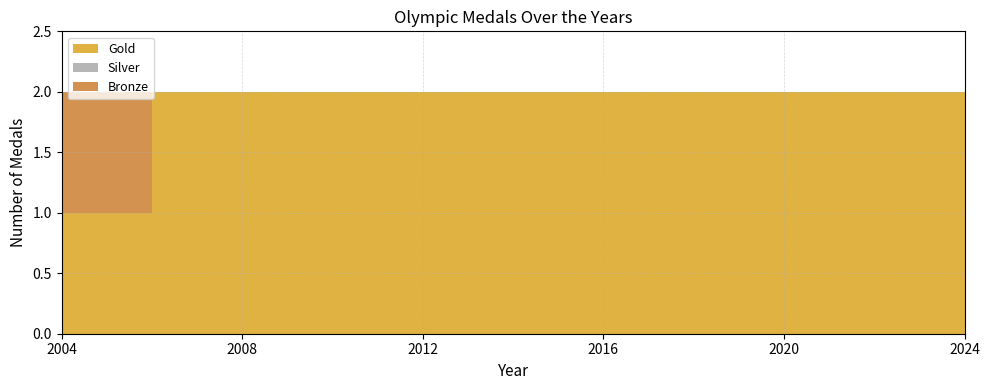

Reading right to left, list all the values displayed in this chart.

Gold: 2024=2	2020=2	2016=2	2012=2	2008=2	2004=1
Silver: 2024=0	2020=0	2016=0	2012=0	2008=0	2004=0
Bronze: 2024=0	2020=0	2016=0	2012=0	2008=0	2004=1